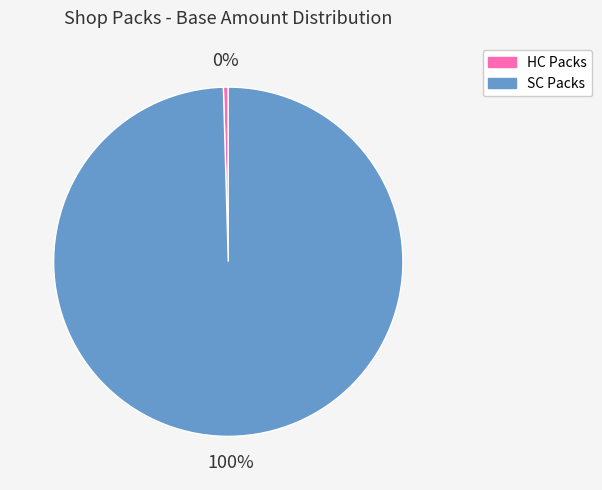

Rank the categories by value from highest to lowest.

SC Packs, HC Packs